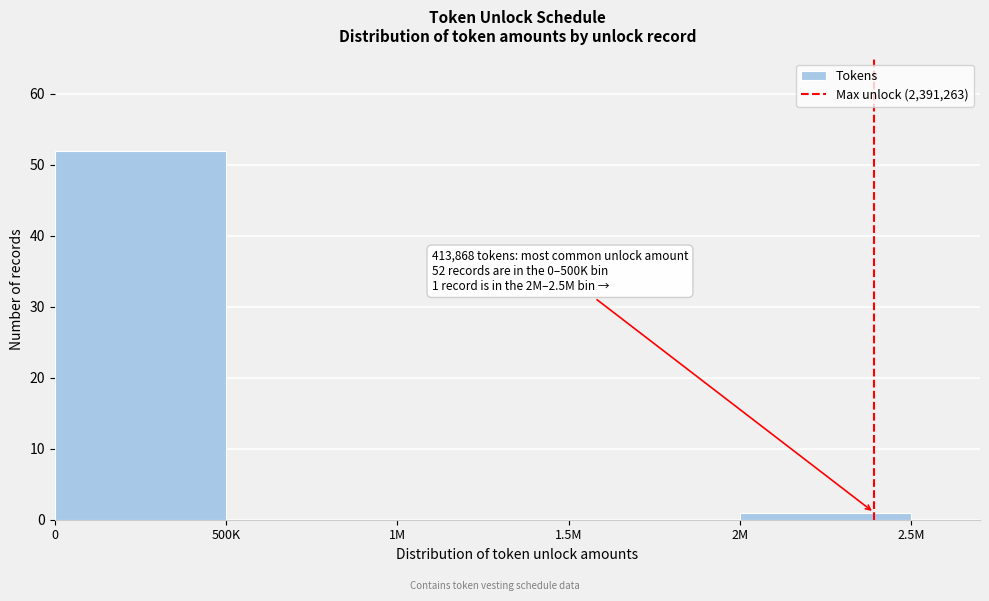

Reading right to left, what are all the values shown in this chart?

2M=1	1.5M=0	1M=0	500K=0	0=52